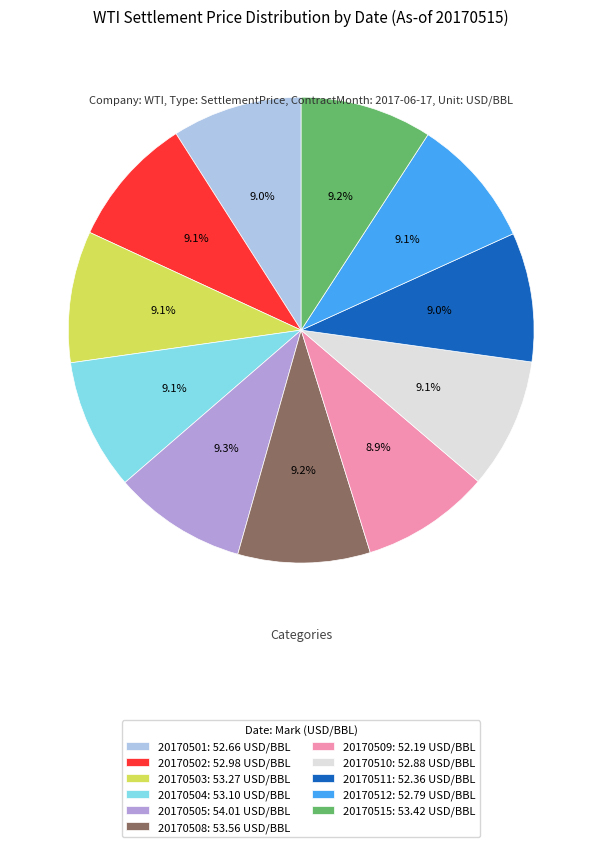

Combined, do 20170503 and 20170511 account for over 50%?

No